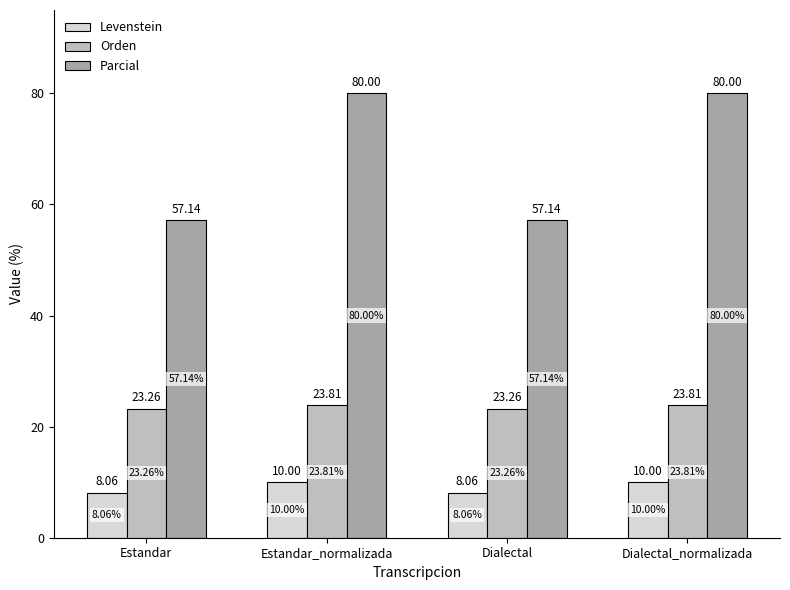

What is the sum of all Levenstein values?

36.1